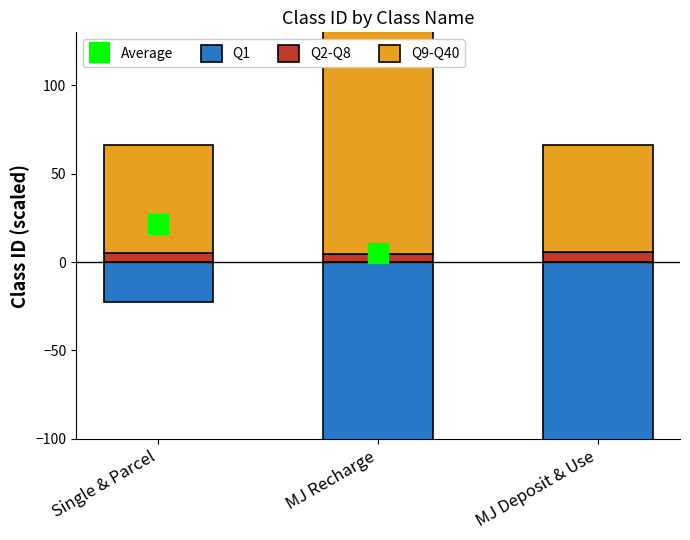

At how many categories does at least one series exceed 186?

1